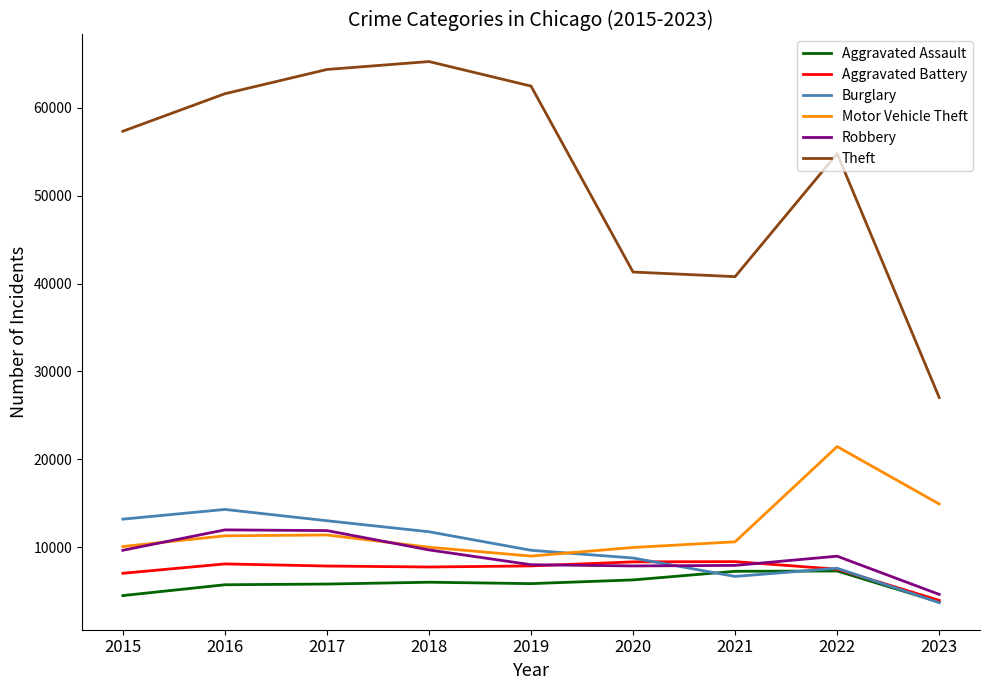

At how many categories does at least one series exceed 36760?

8